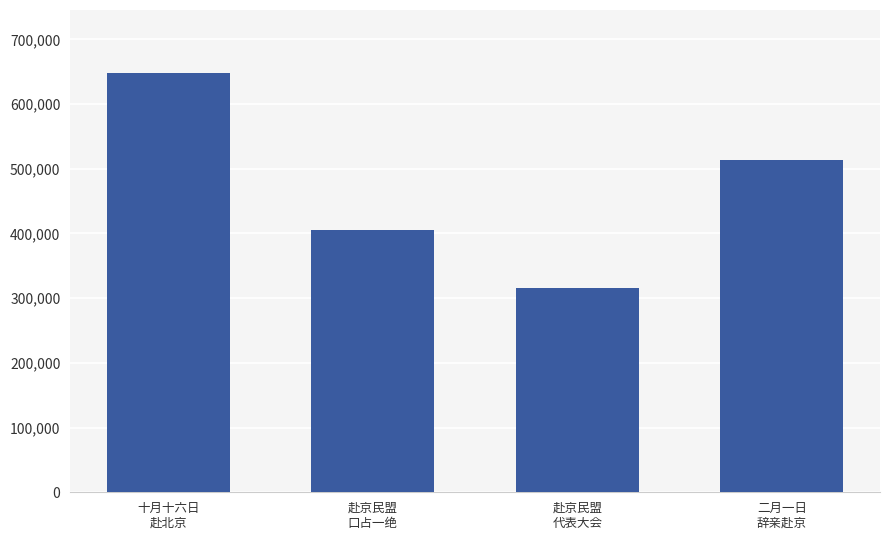

What is the sum of the values at 赴京民盟
口占一绝 and 十月十六日
赴北京?

1053261